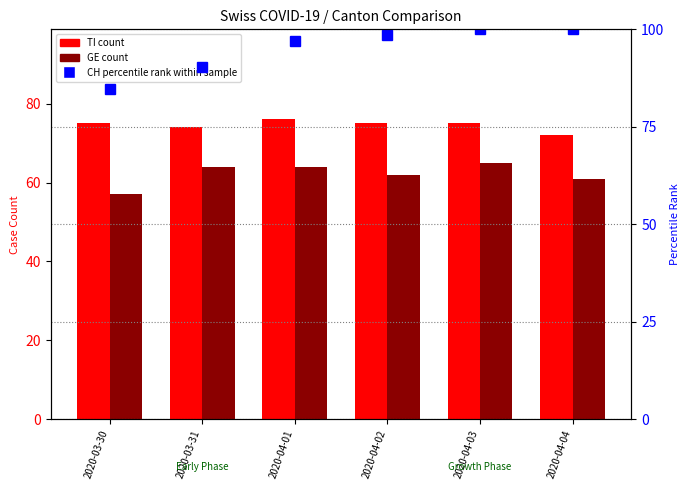

Which label corresponds to the smallest value in the chart?

2020-03-30